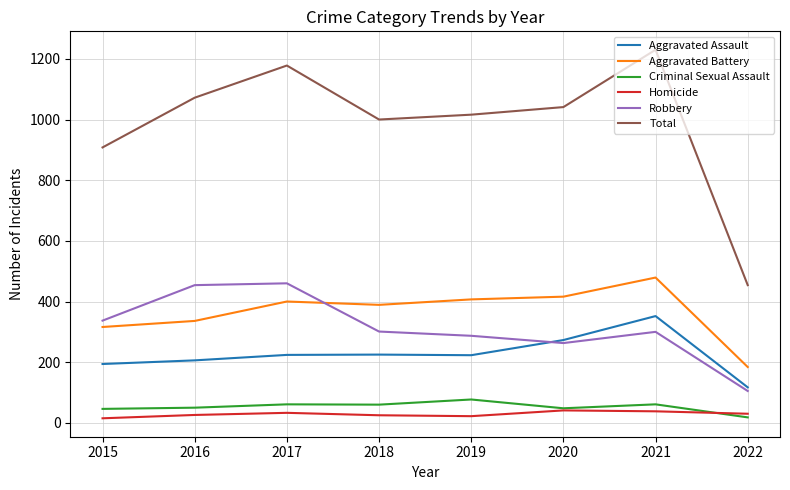

True or false: Criminal Sexual Assault has a value of 61 at 2021.

True